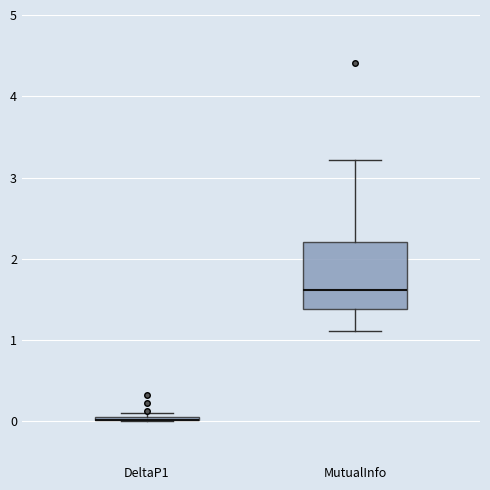

Which box is the tallest, from its lower edge to its upper edge?

MutualInfo